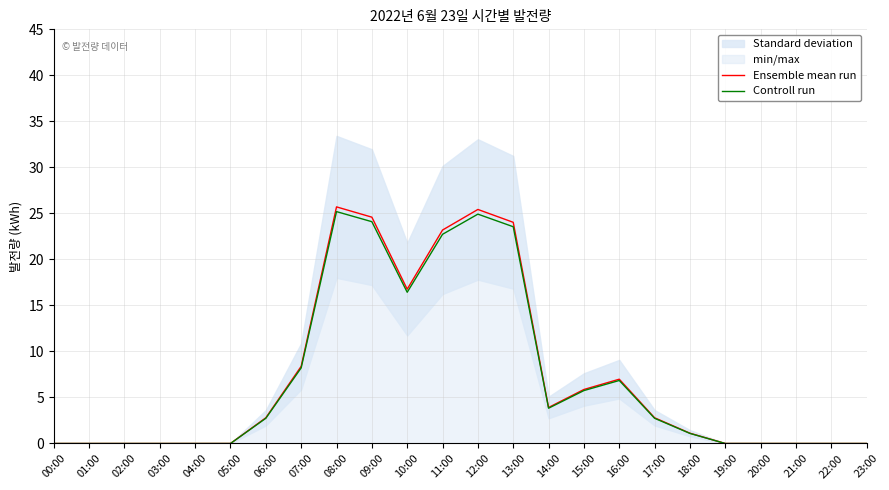

How many categories are shown in the chart?

24